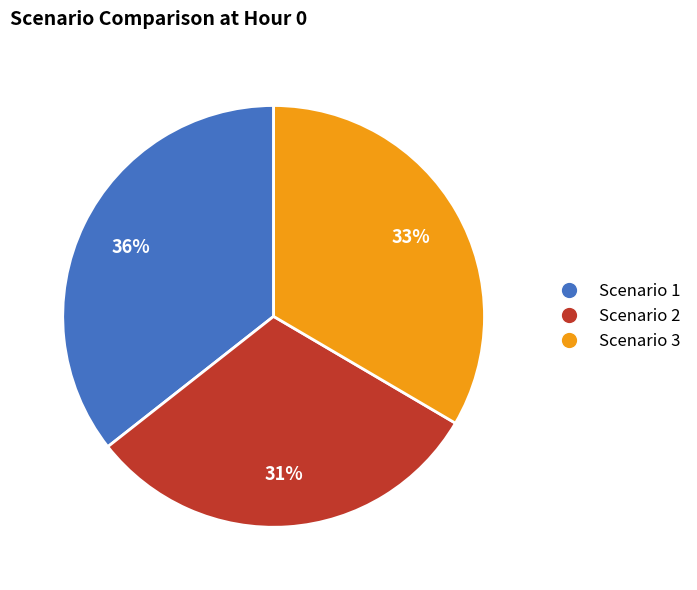

What percentage is the Scenario 3 slice, to the nearest percent?

33%